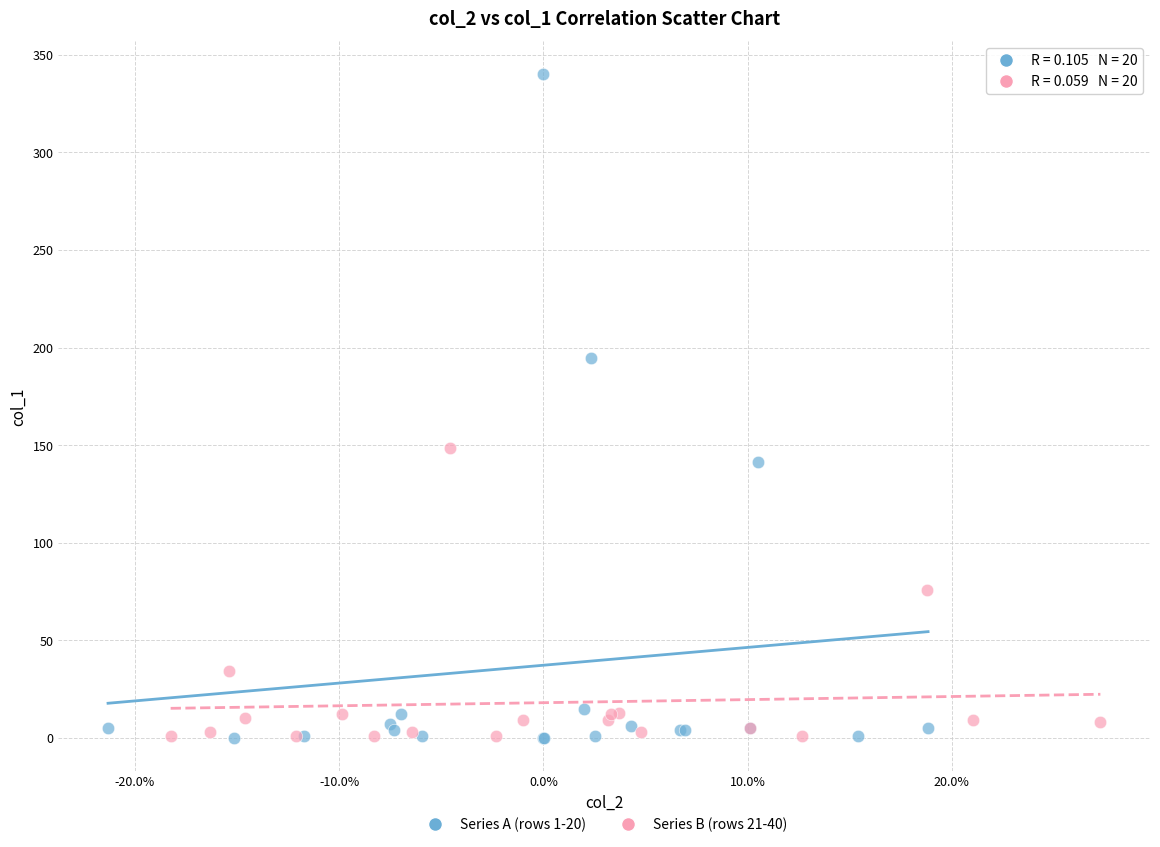

Which series has the largest Y range (max minus min)?

Series A (rows 1-20)